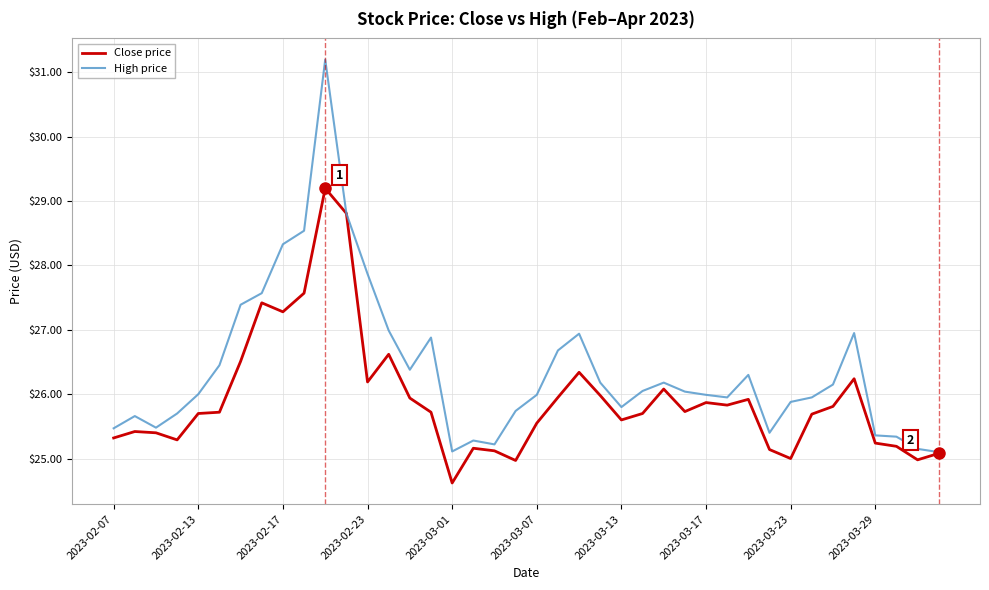

What is the smallest value displayed?

24.6